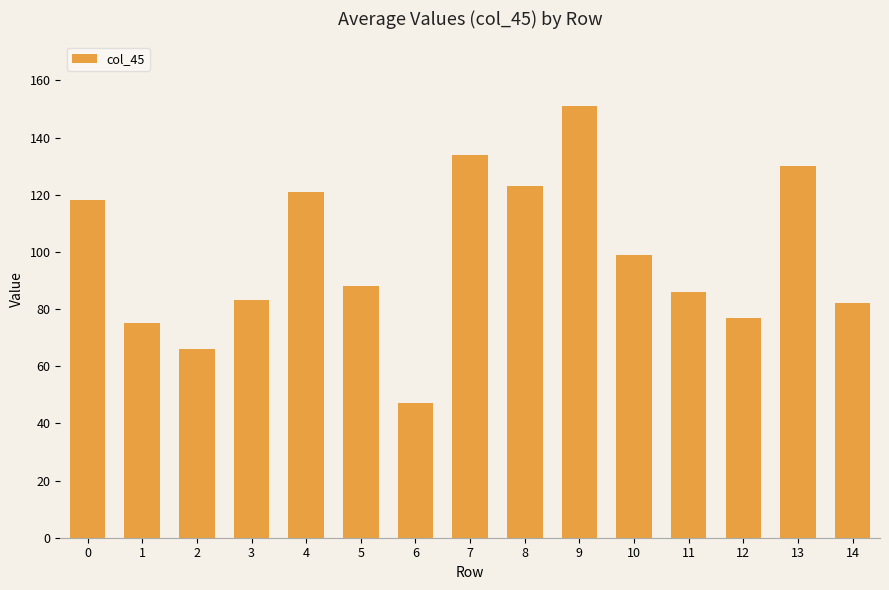

How many data points are less than 88?

7